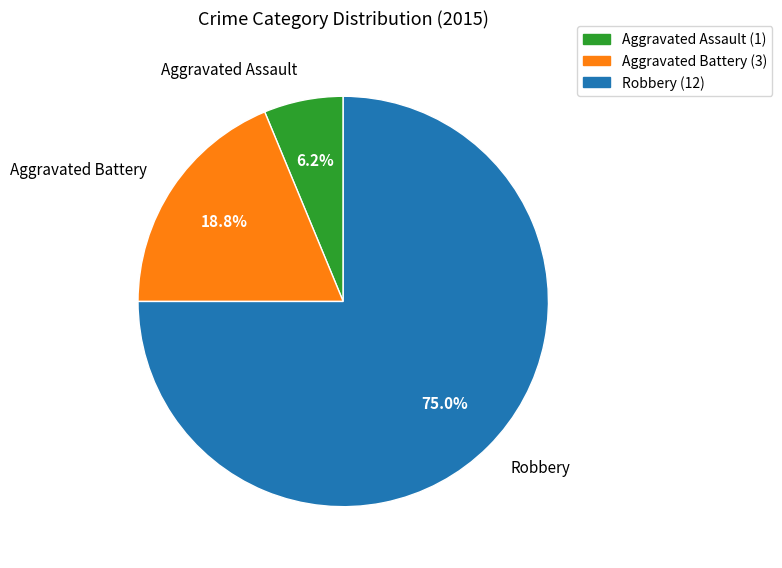

How many segments does this pie chart have?

3